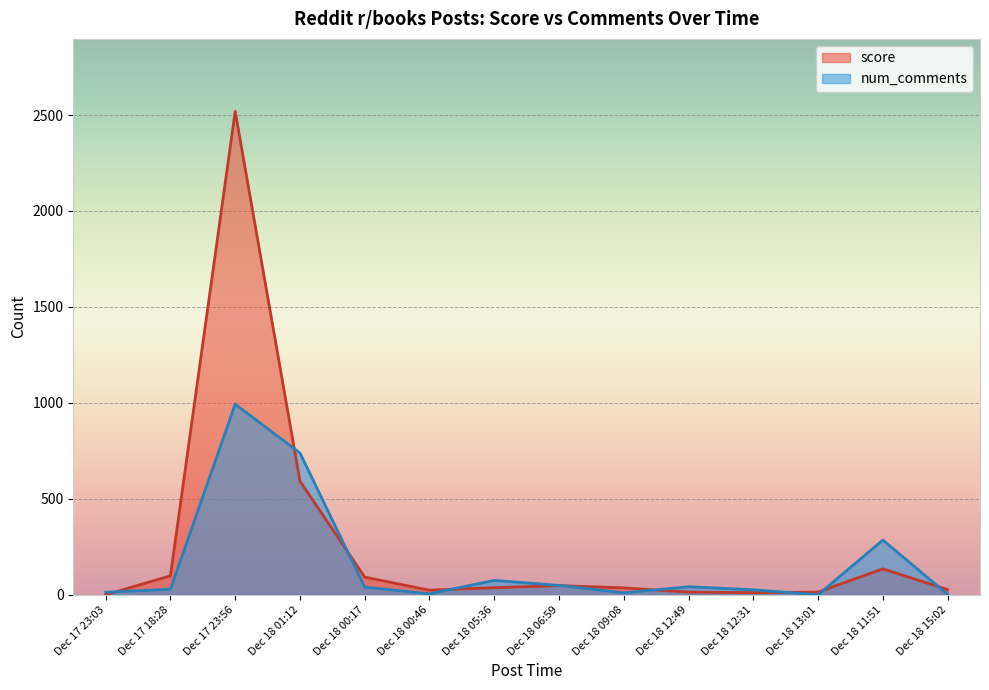

Is the value of num_comments at Dec 18 11:51 greater than the value of score at Dec 17 23:56?

No